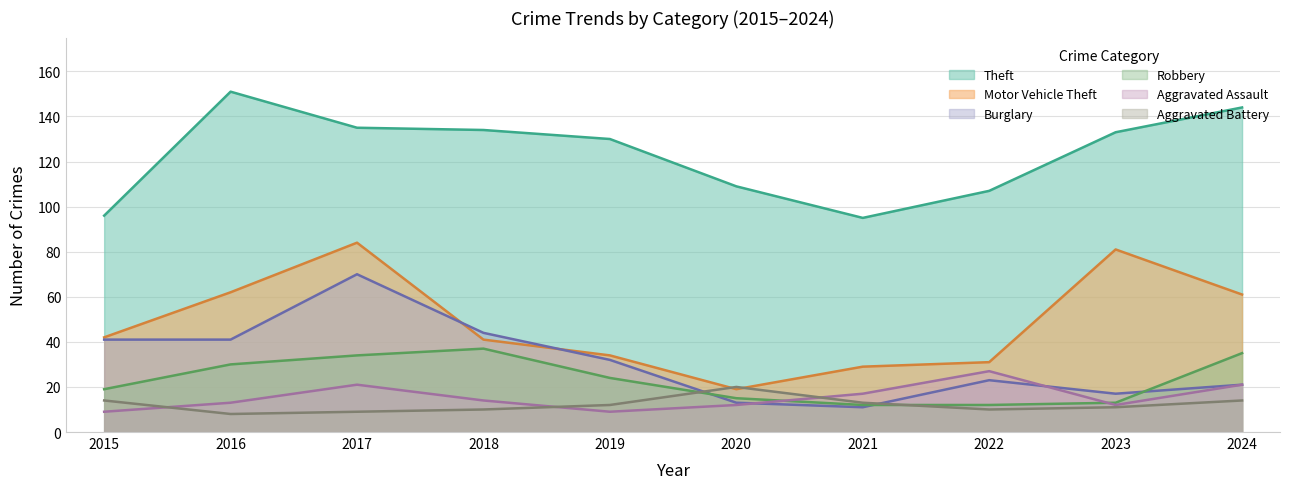

Count the number of categories in the chart.

10